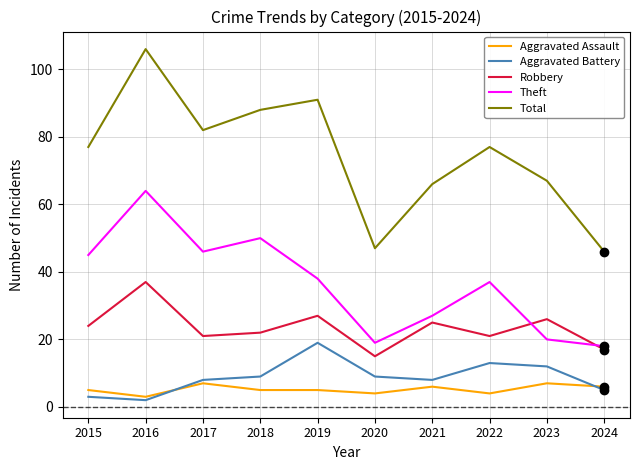

True or false: Theft and Aggravated Assault intersect in this chart.

False